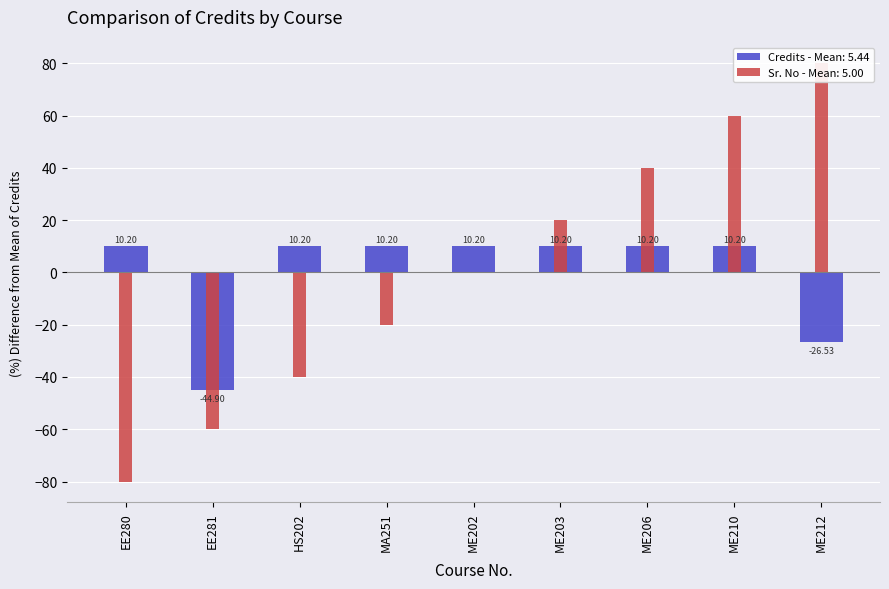

The value at HS202 is 13.9. True or false?

False